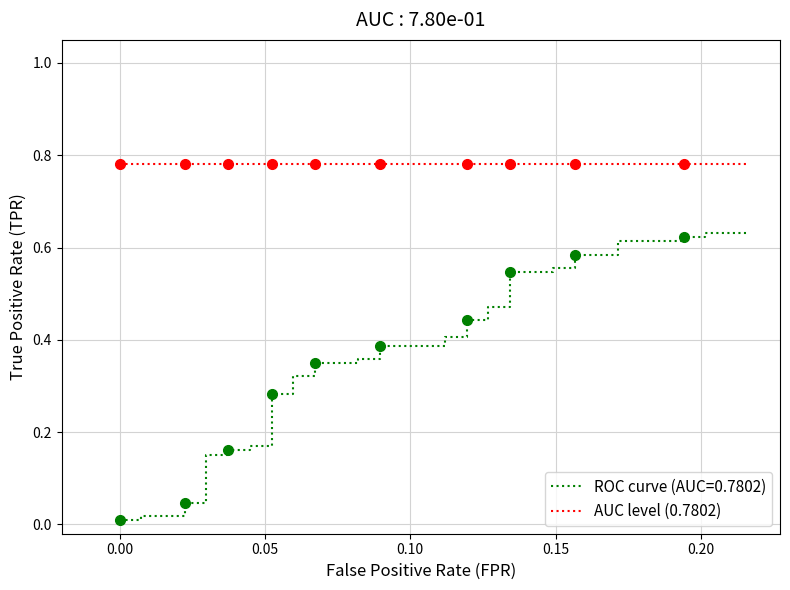

The value at 31 is 0.7. True or false?

False